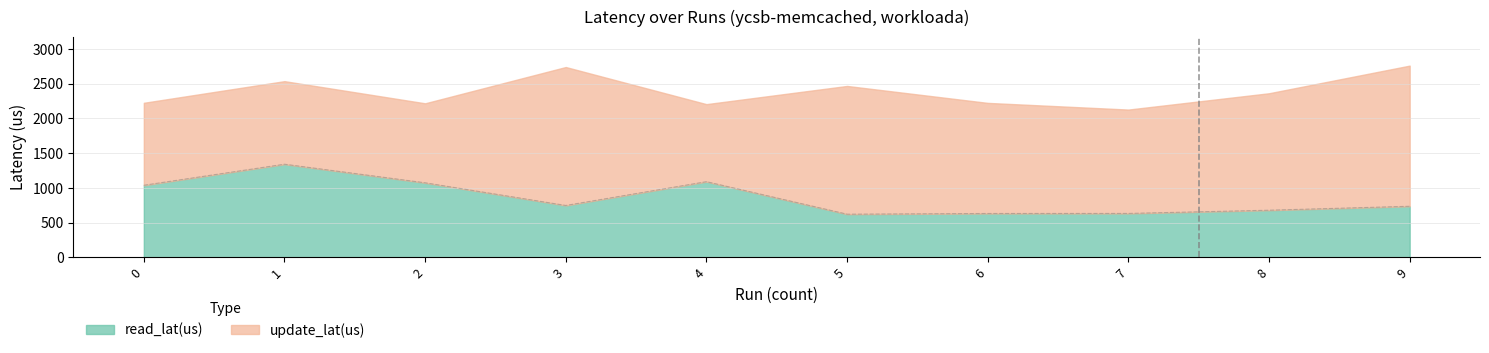

What is the value of the 1st point from the left?

1037.4